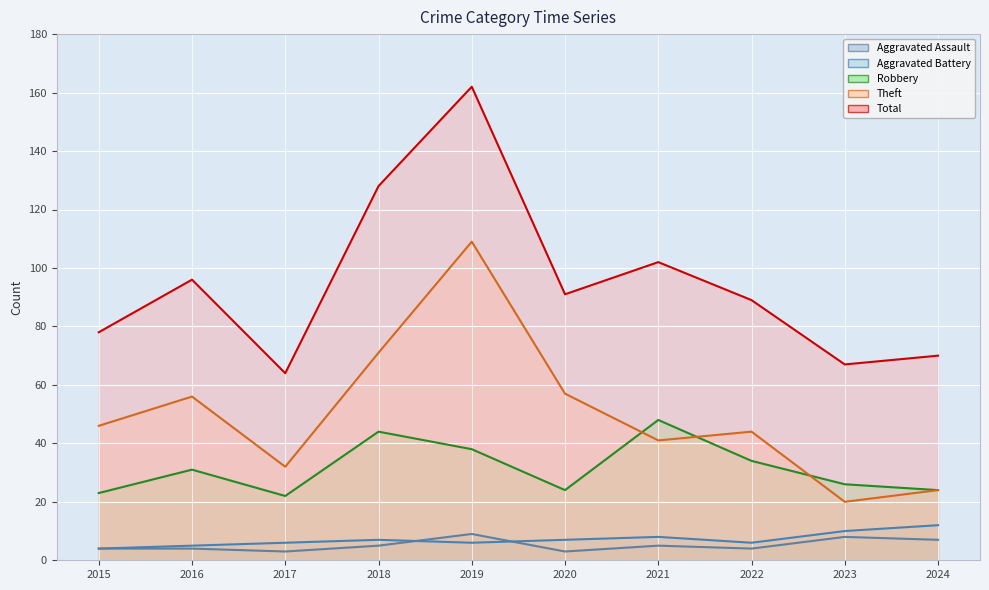

Does the chart display data point markers on the line(s)?

No